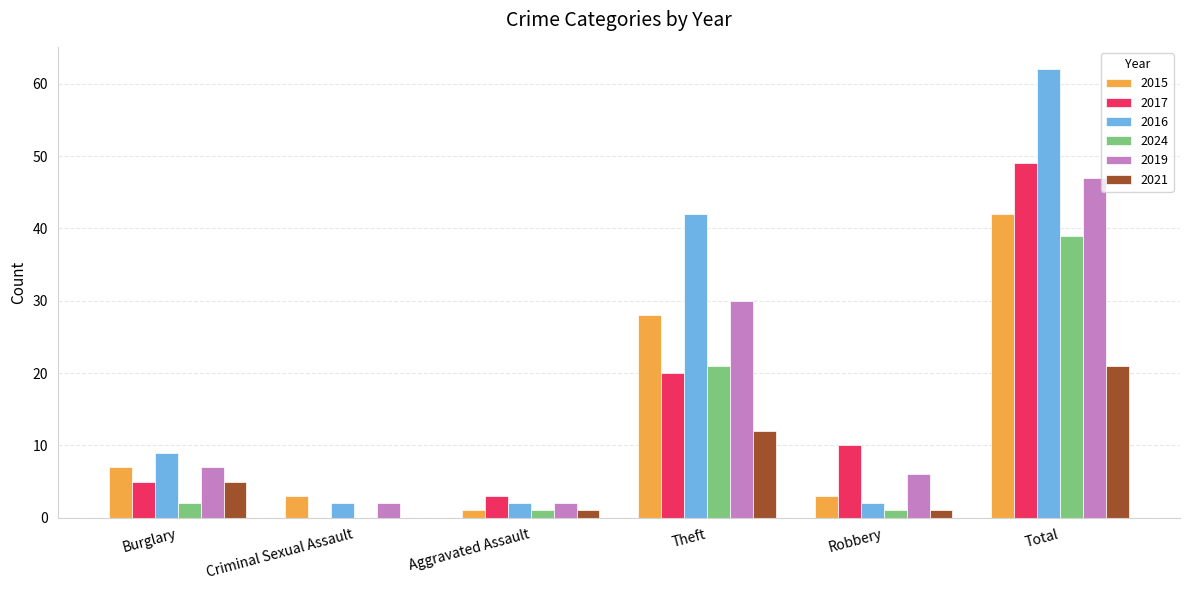

What is the spread (max minus min) of values at Burglary?

7